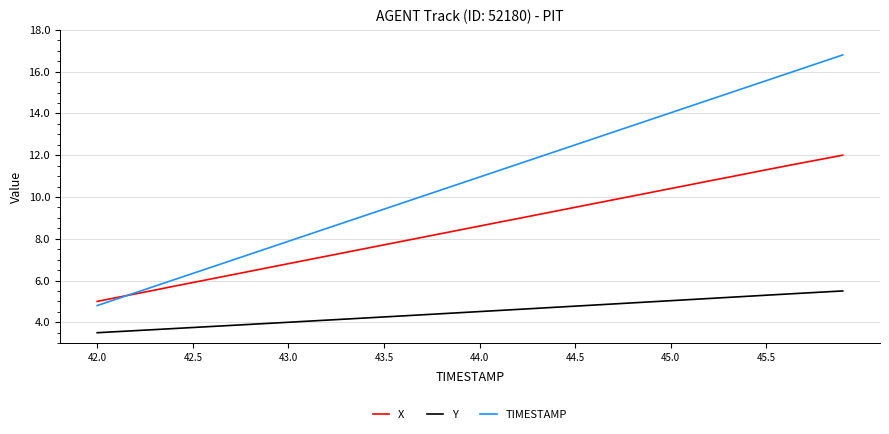

List the series in order of their peak value, highest first.

TIMESTAMP, X, Y